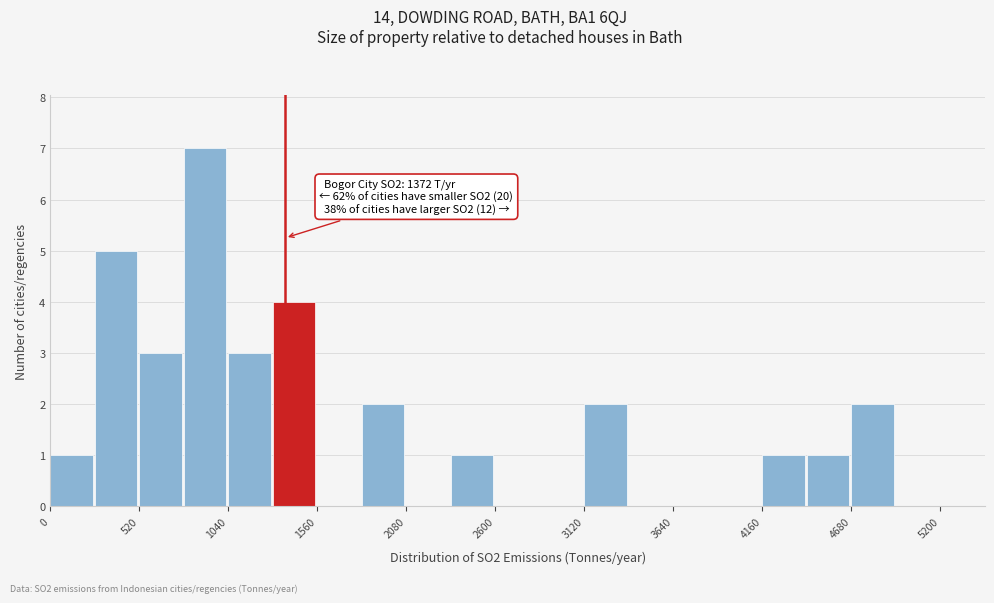

Read against the x-axis, roughly where is the centre of the tallest bar?

900